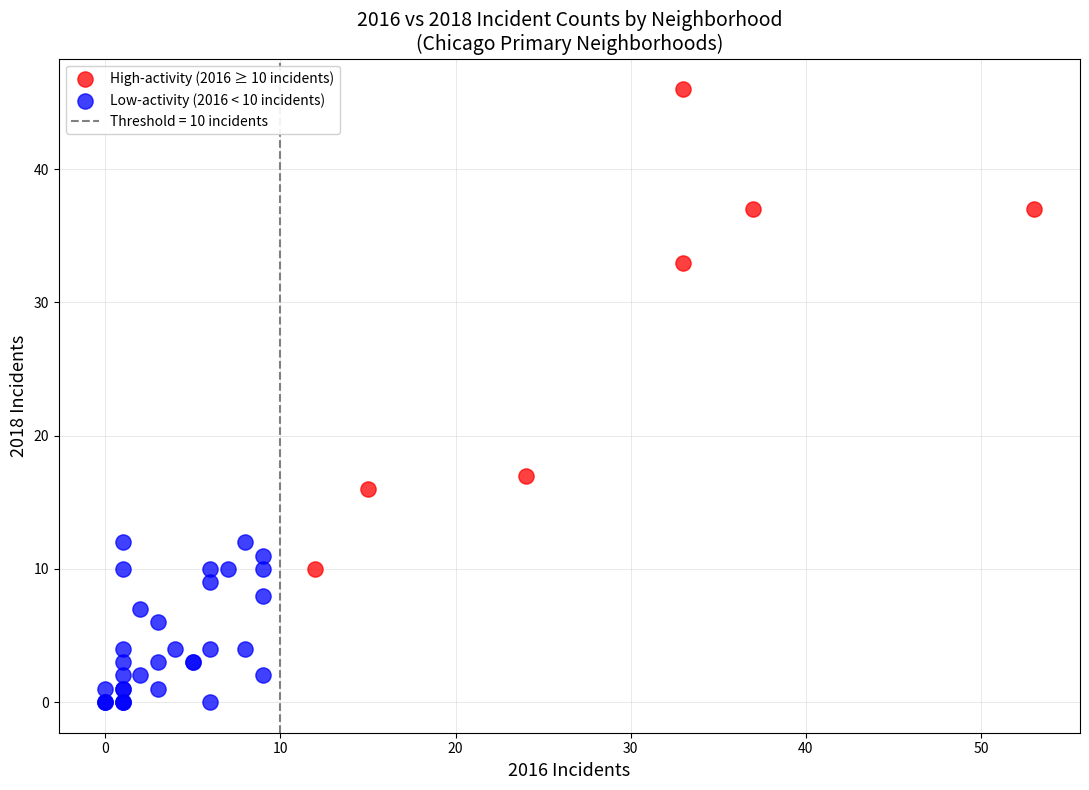

Which series reaches the maximum Y coordinate?

High-activity (2016 ≥ 10 incidents)